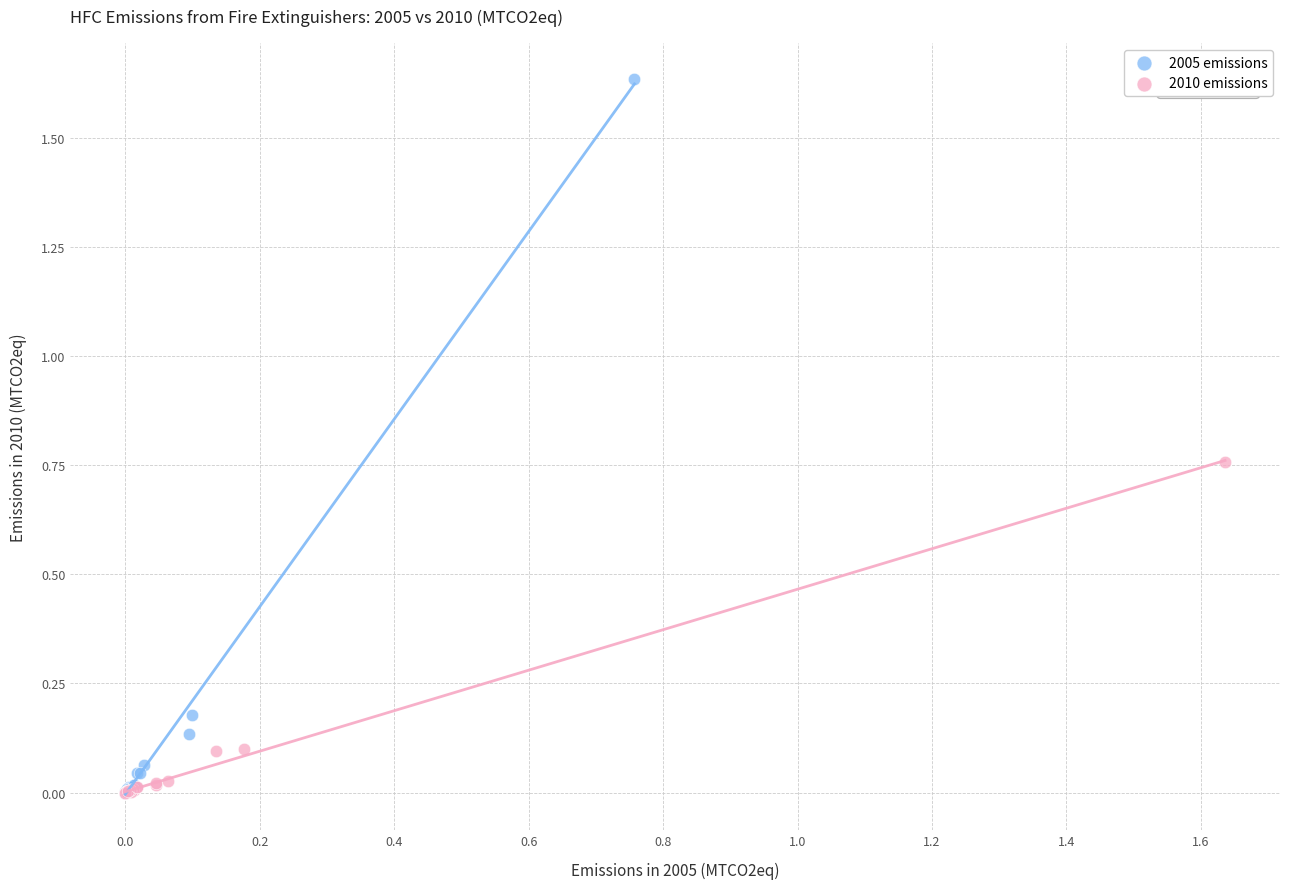

What are all the series names shown in the legend?

2005 emissions, 2010 emissions